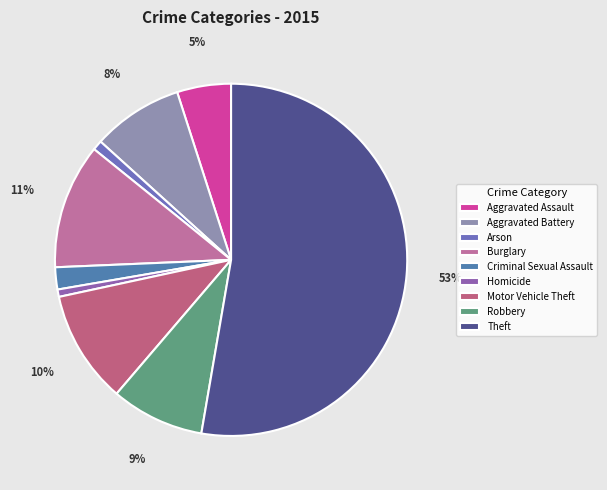

How many segments does this pie chart have?

9